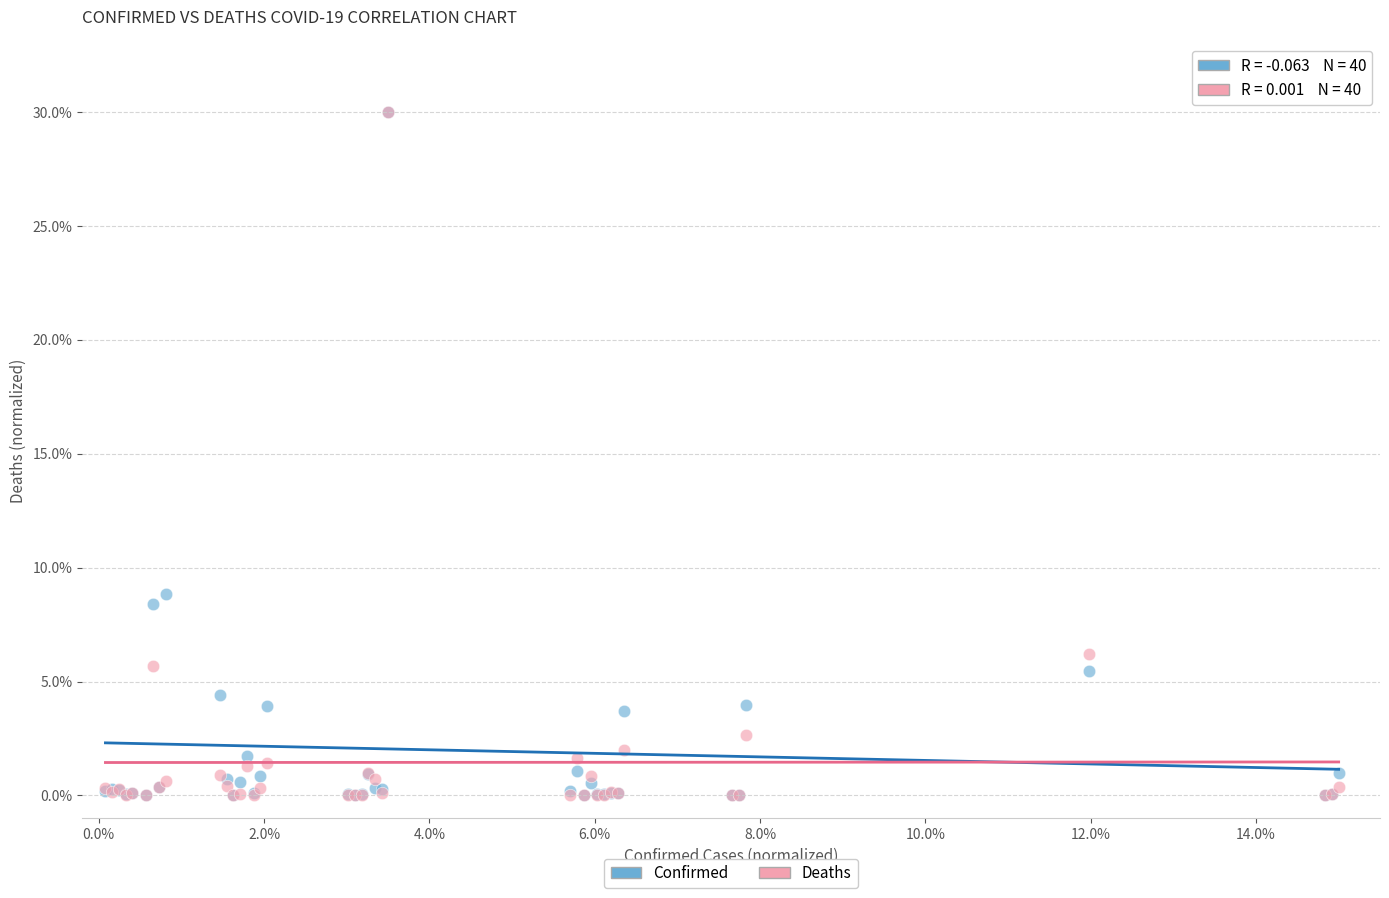

What are all the series names shown in the legend?

Confirmed, Deaths